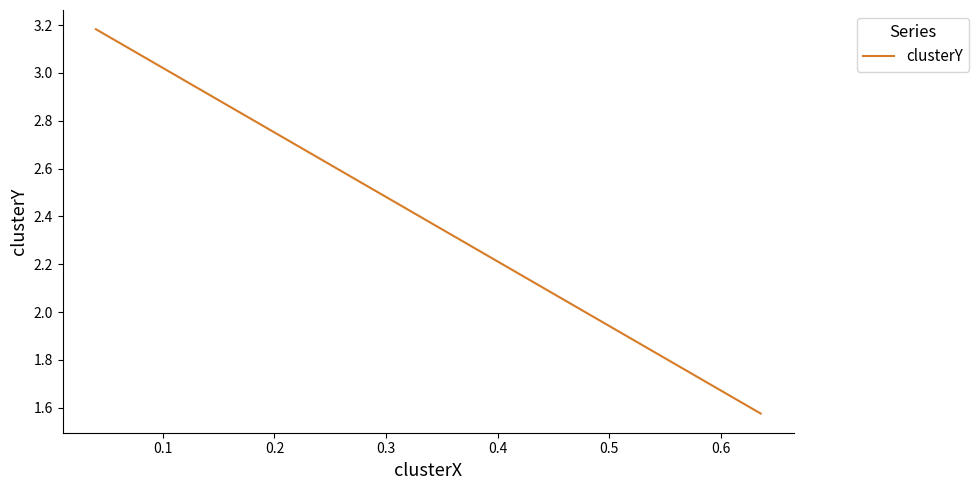

What is the value of the 3rd point from the left?

1.6